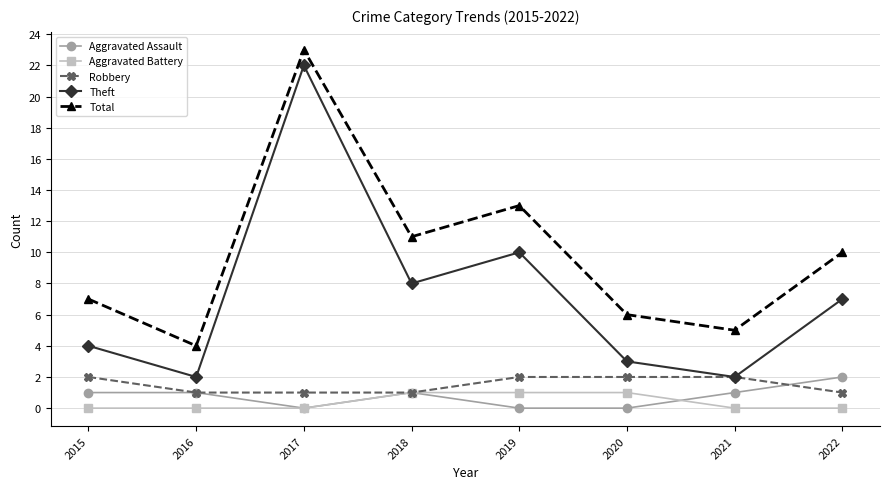

Reading left to right, list all the values displayed in this chart.

Aggravated Assault: 1	1	0	1	0	0	1	2
Aggravated Battery: 0	0	0	1	1	1	0	0
Robbery: 2	1	1	1	2	2	2	1
Theft: 4	2	22	8	10	3	2	7
Total: 7	4	23	11	13	6	5	10